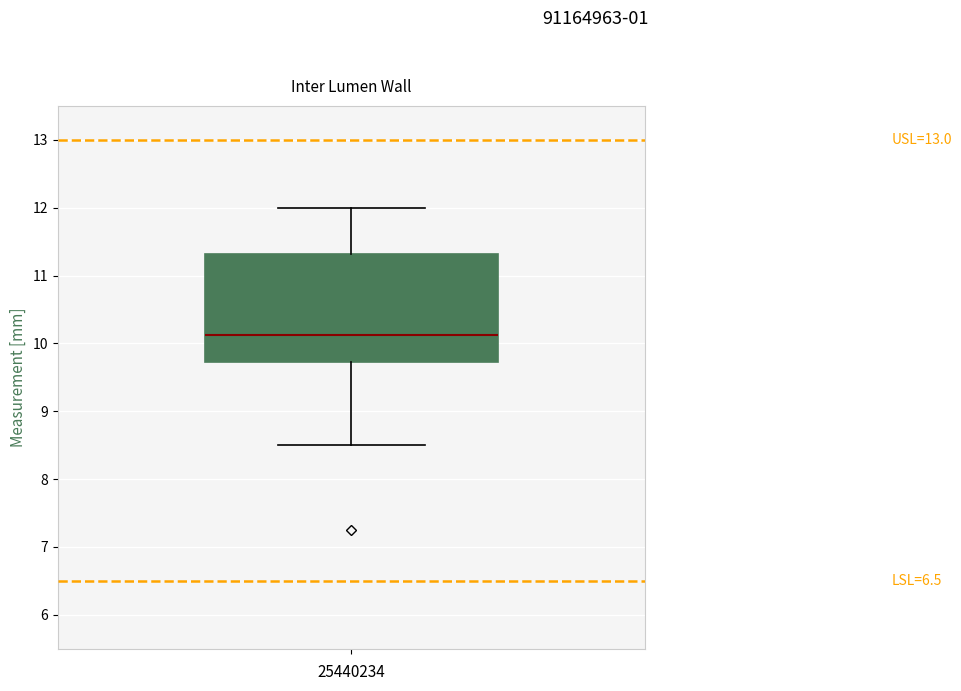

Where is the lower edge of the box on the y-axis? The values are not printed on the chart, so give them approximately, as read against the axis.

9.7